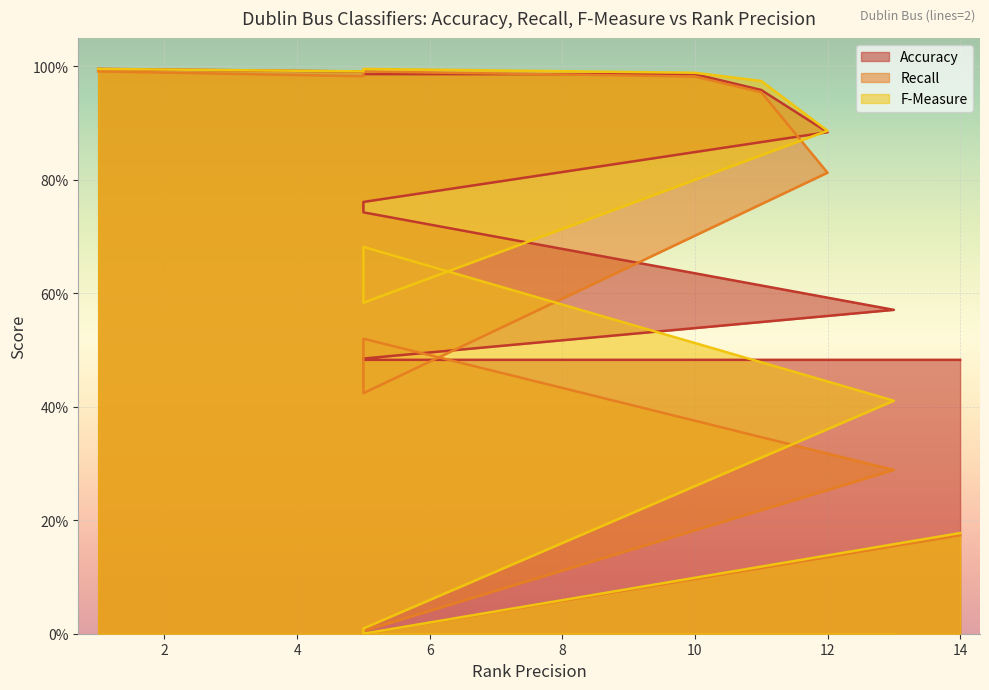

True or false: Accuracy has a value of 0.6 at 13.

True